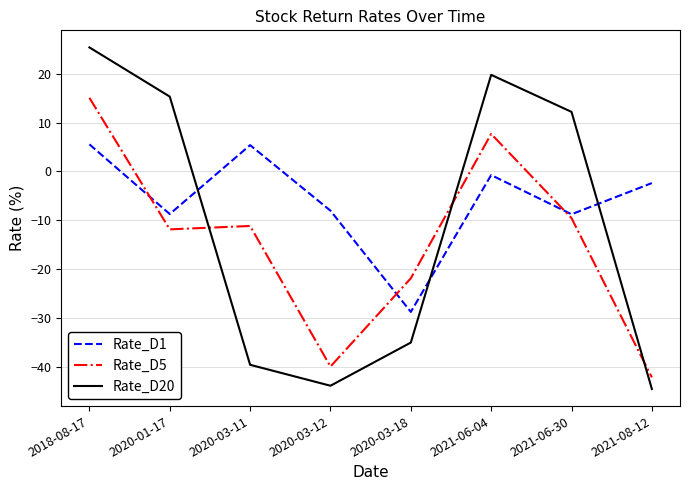

What is the sum of the Rate_D5 values at 2020-03-11 and 2020-01-17?

-23.0